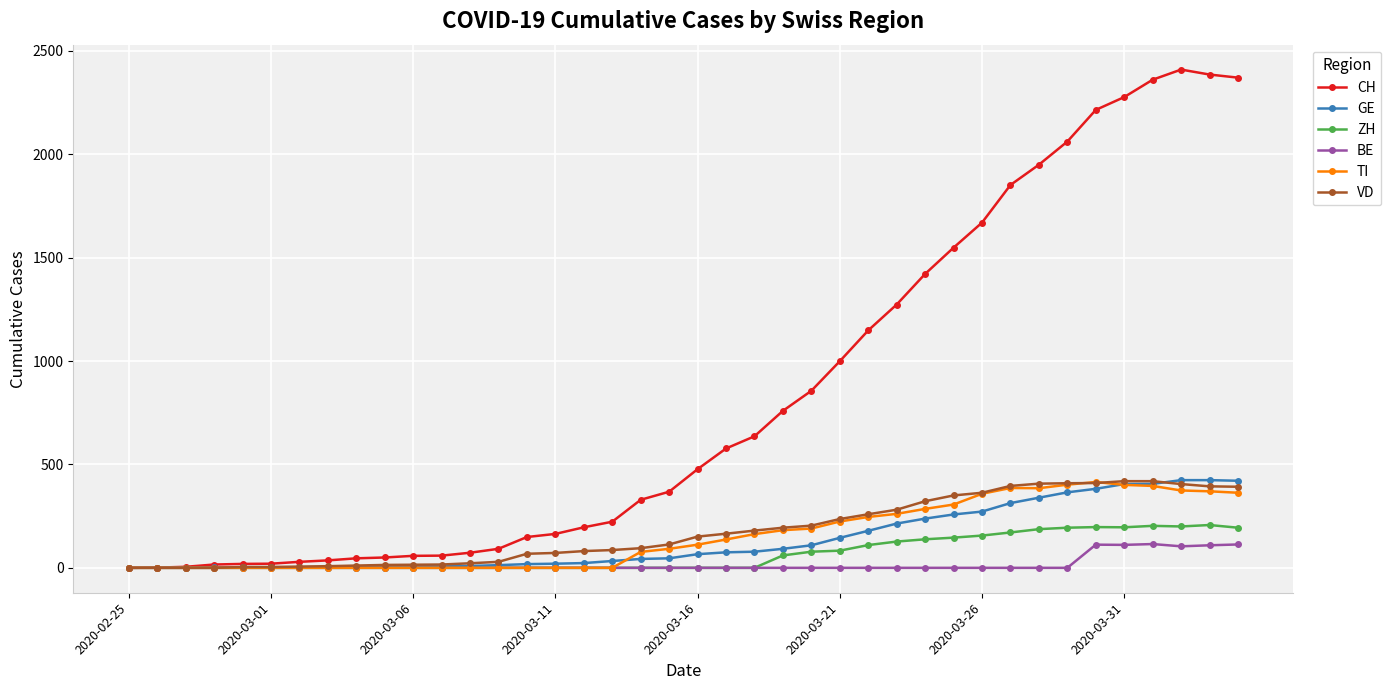

Which series has the largest total across all categories?

CH